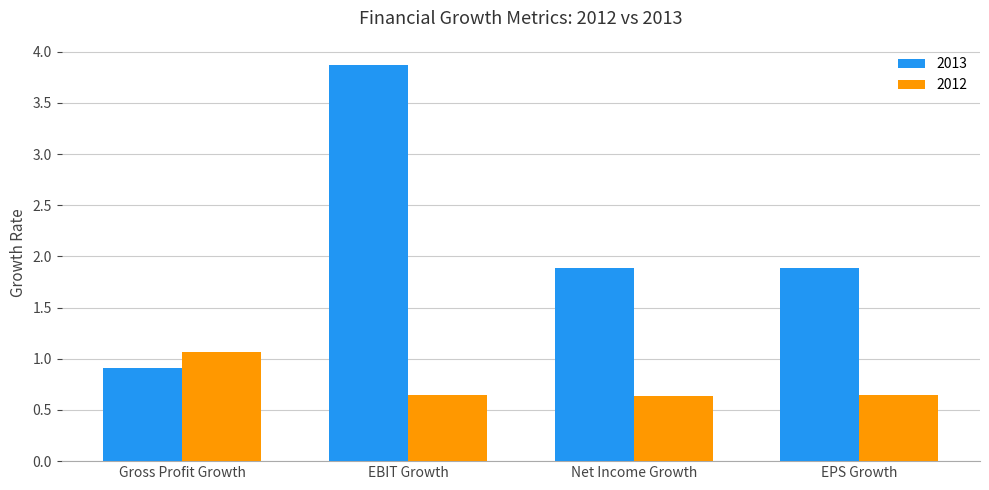

At which category is the sum across all series the highest?

EBIT Growth